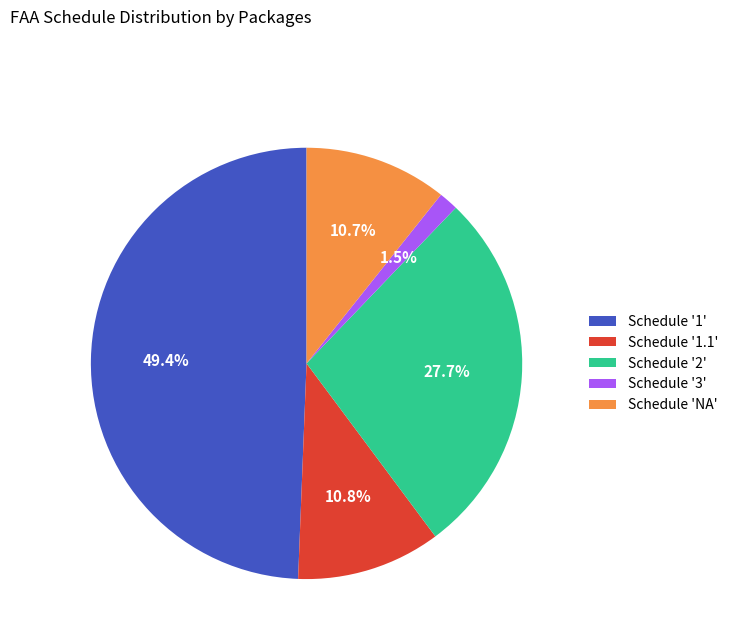

To the nearest percent, what is the average slice percentage?

20%